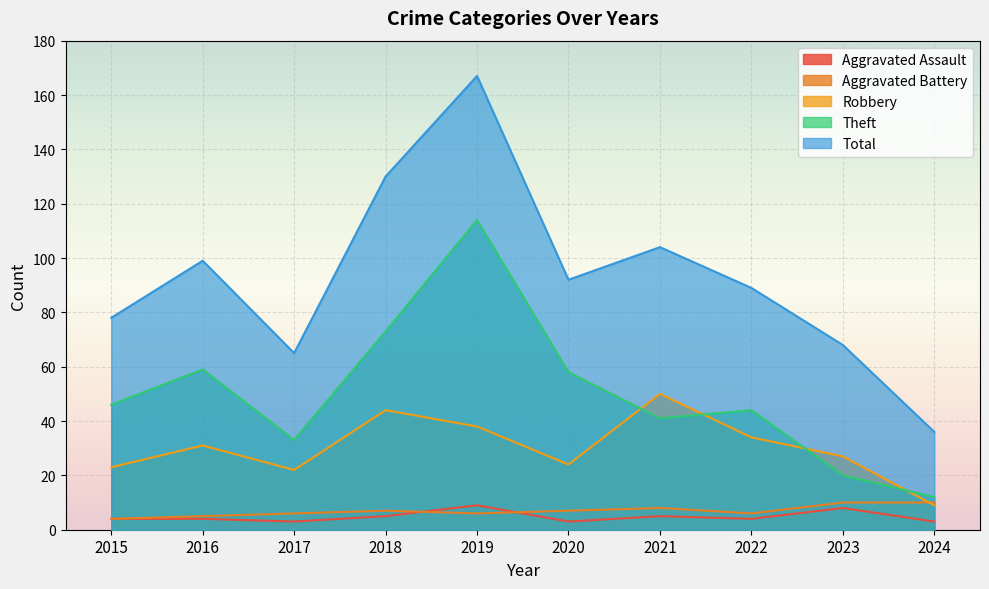

True or false: Aggravated Assault and Robbery intersect in this chart.

False